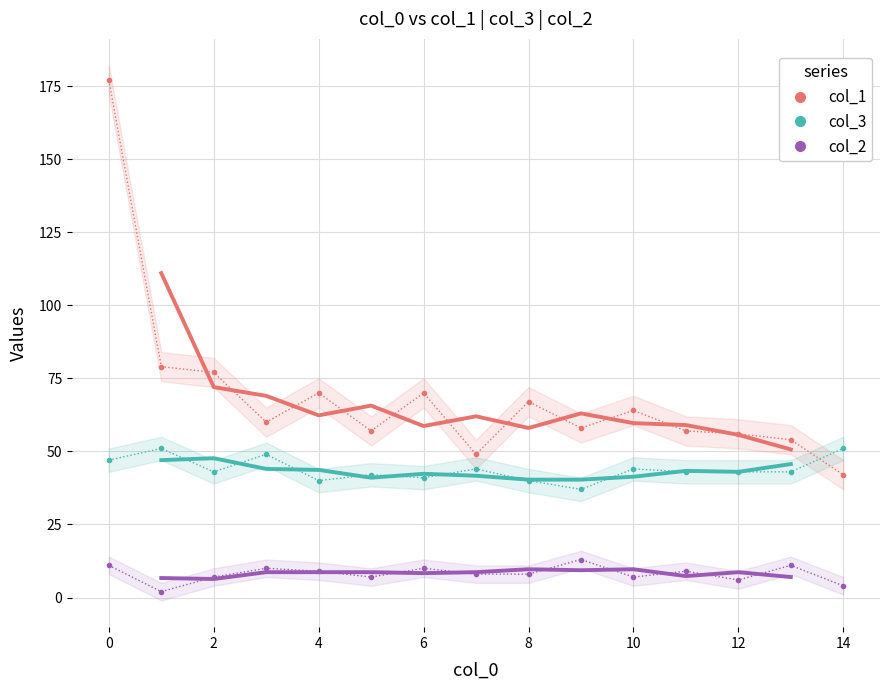

True or false: col_2 and col_3 intersect in this chart.

False